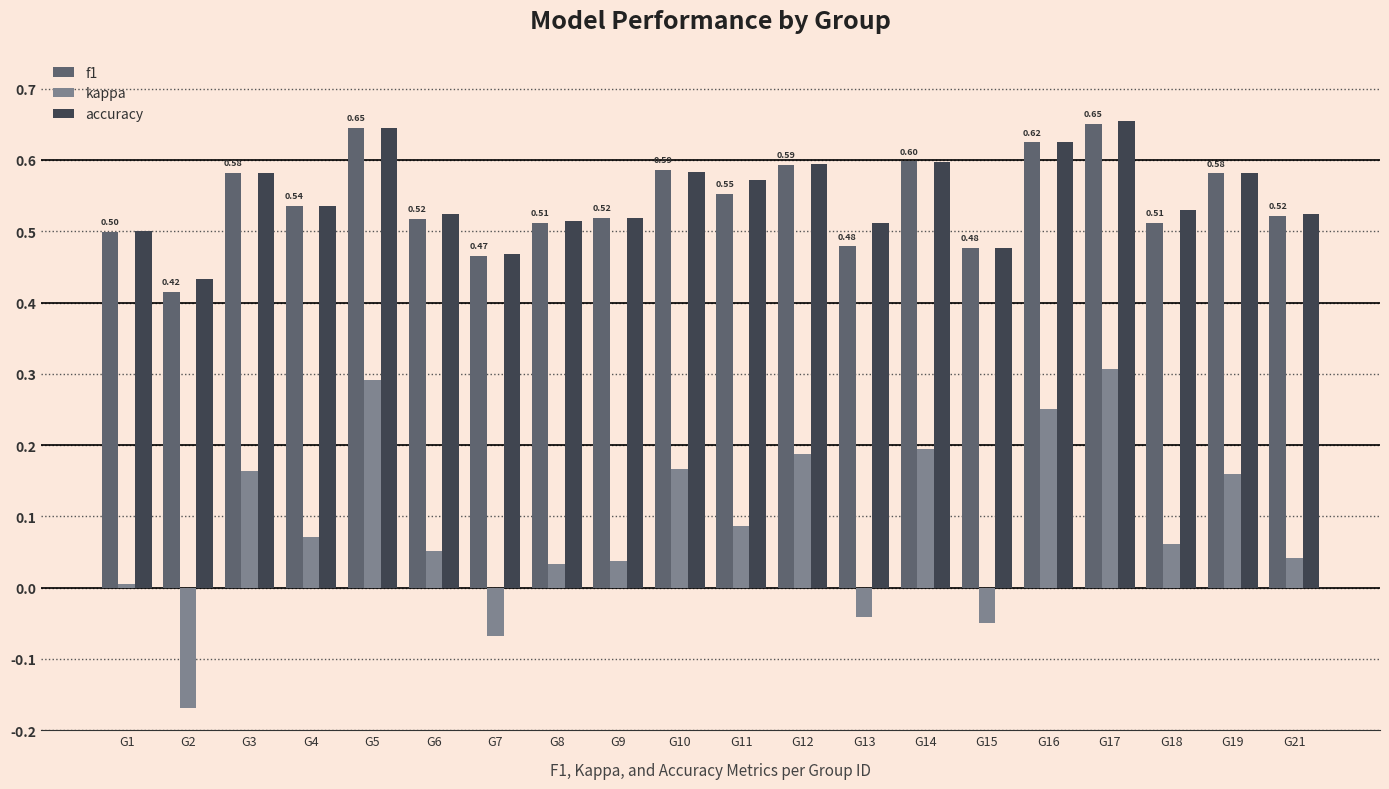

What is the sum of all accuracy values?

11.0